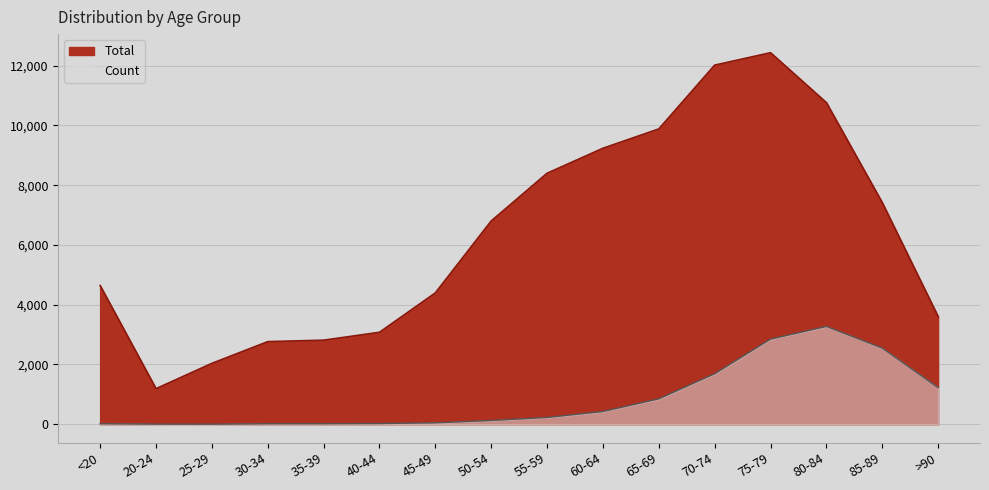

Rank the categories by Count value from highest to lowest.

80-84, 75-79, 85-89, 70-74, >90, 65-69, 60-64, 55-59, 50-54, 45-49, 40-44, <20, 35-39, 30-34, 20-24, 25-29